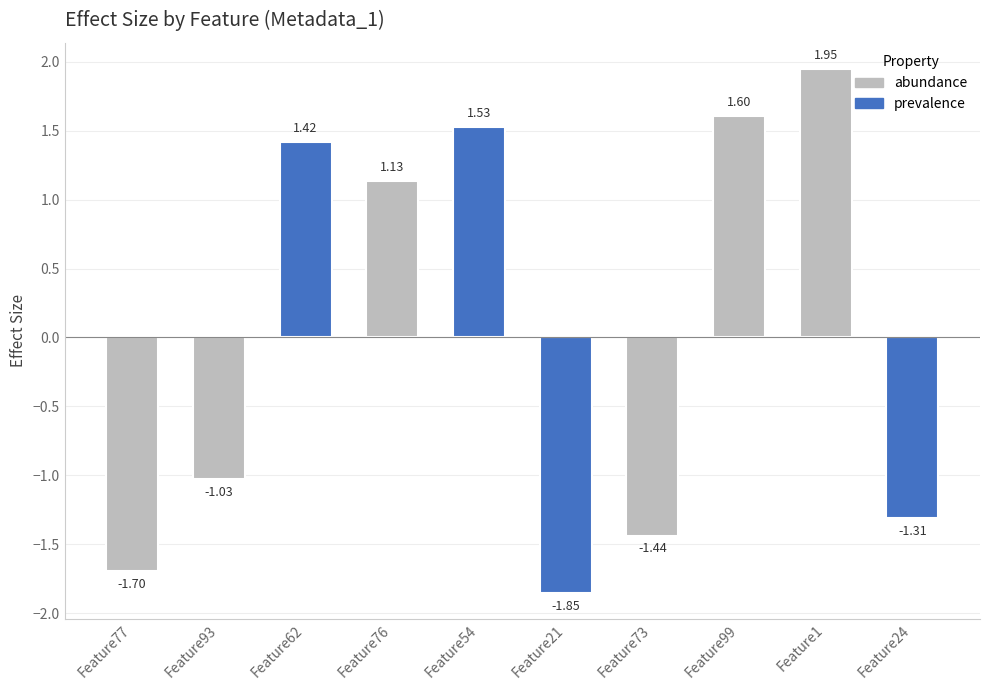

What is the difference between the values at Feature21 and Feature62?

3.3